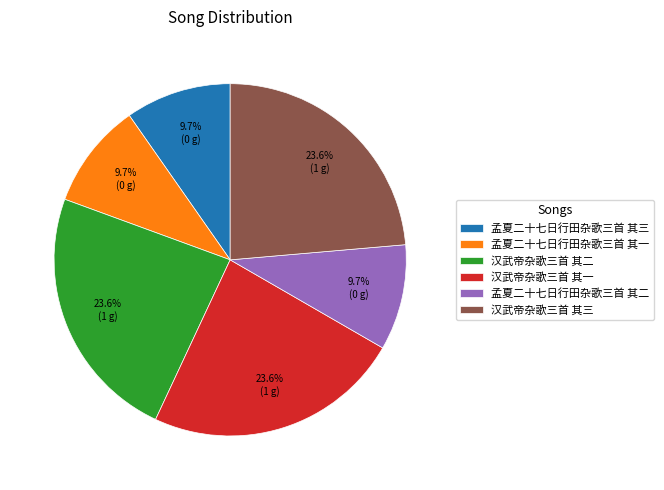

Approximately how many times larger is the value at 孟夏二十七日行田杂歌三首 其二 compared to 汉武帝杂歌三首 其二?

0.4